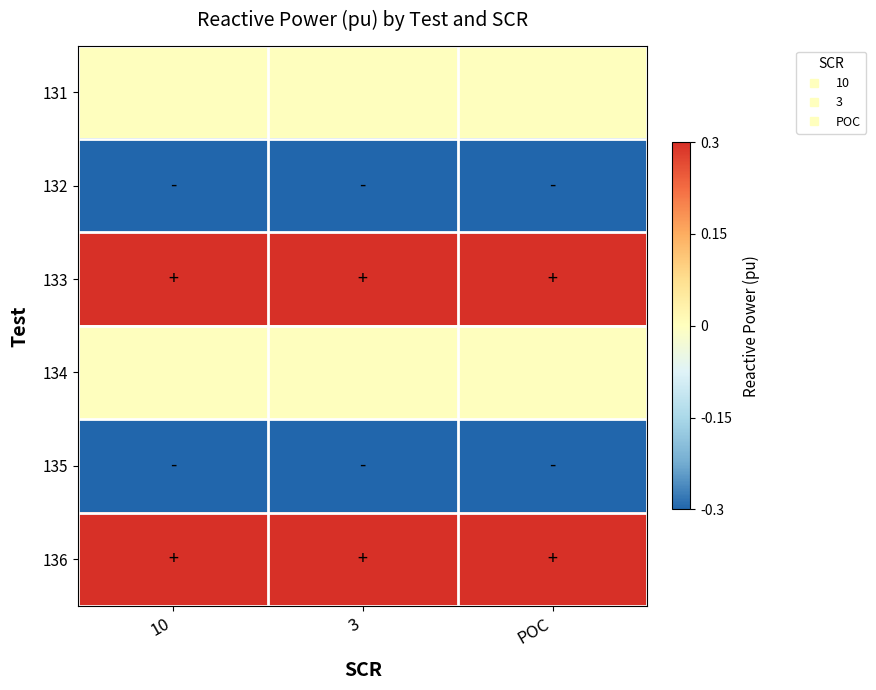

Rank the series by their maximum value, from highest to lowest.

133, 136, 131, 134, 132, 135